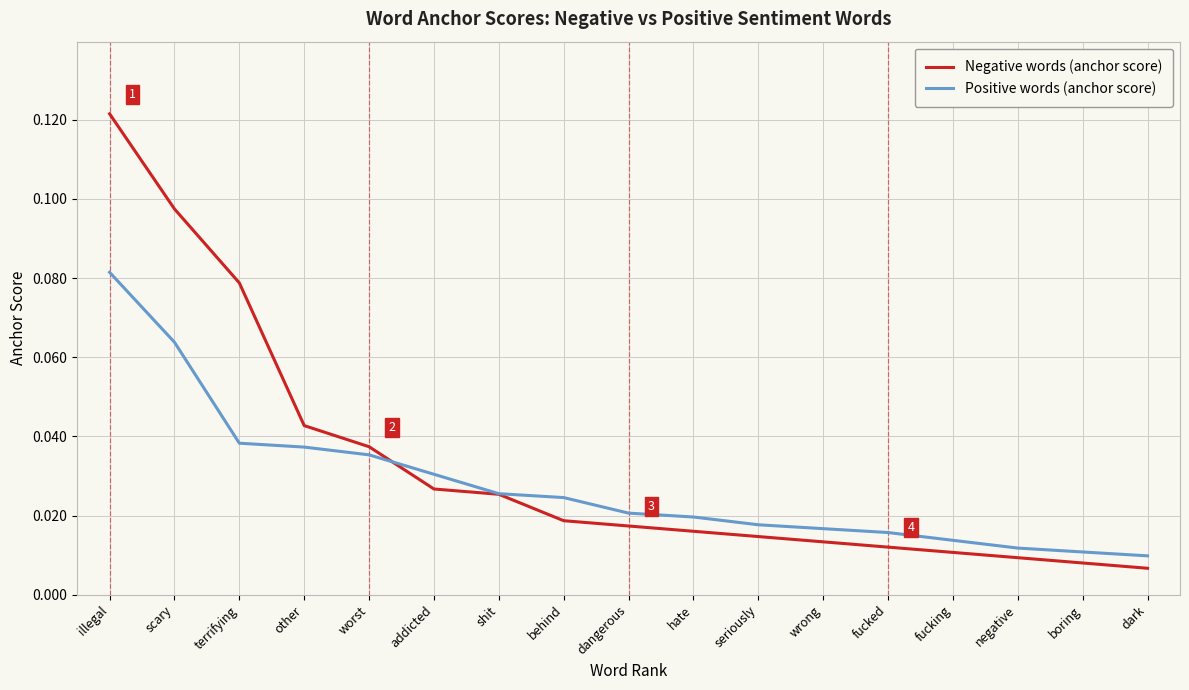

At which category is the sum across all series the highest?

illegal